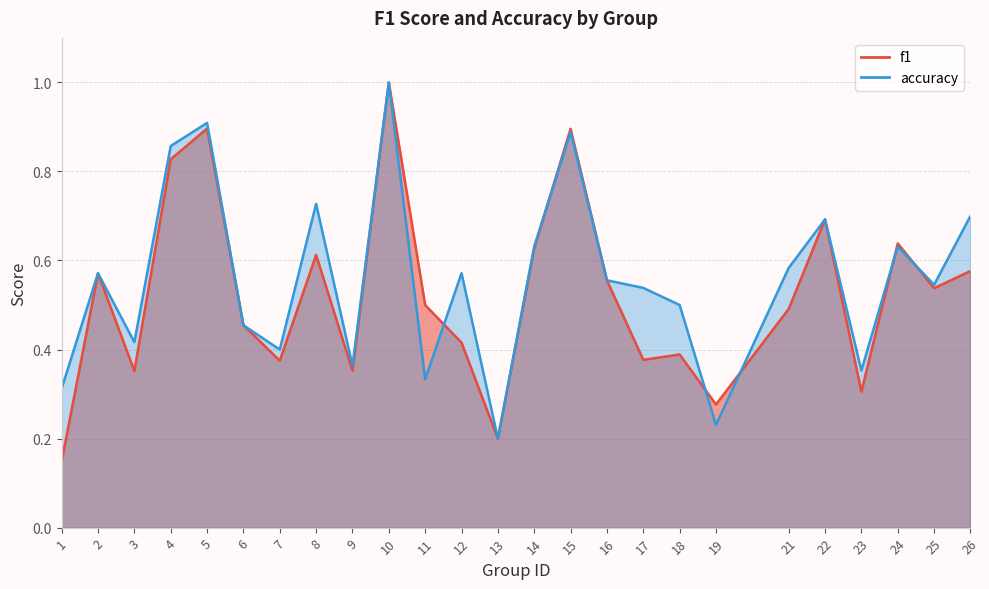

Which category has the highest value in the f1 series?

10